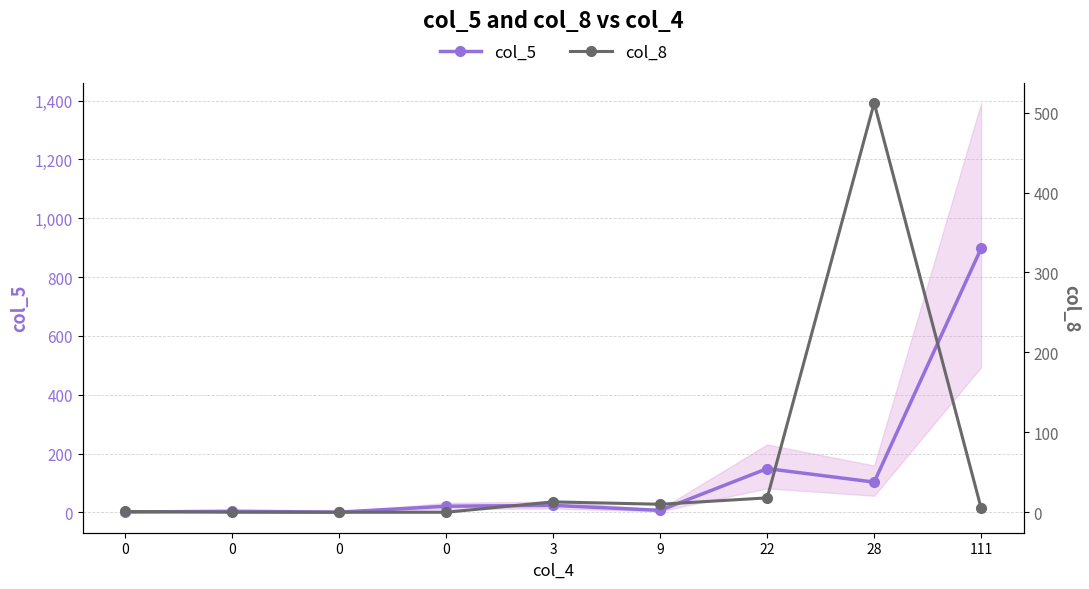

Which series has the largest total across all categories?

col_5